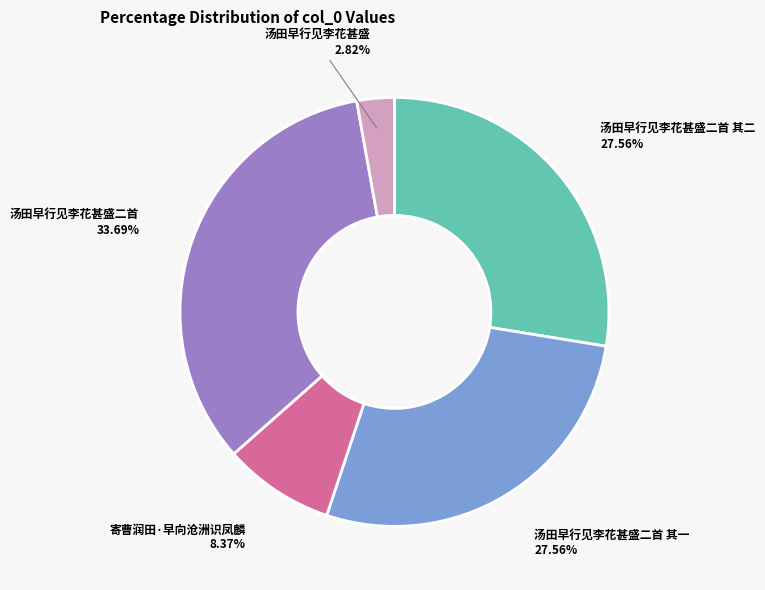

True or false: 汤田早行见李花甚盛二首 其一 accounts for 36% of the total.

False